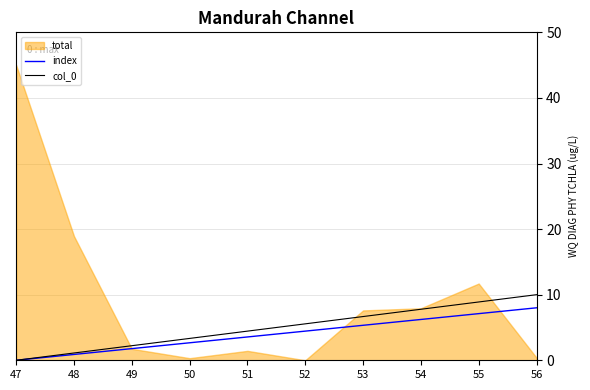

Rank the categories by col_0 value from lowest to highest.

47, 48, 49, 50, 51, 52, 53, 54, 55, 56